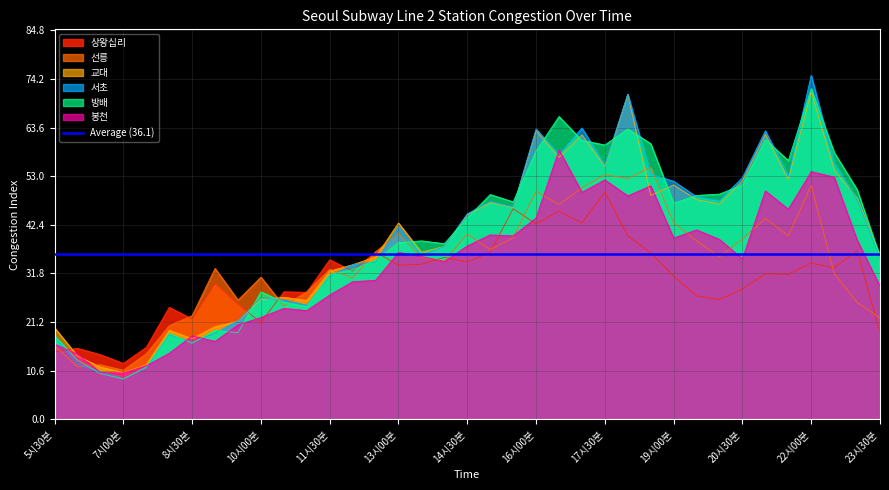

What is the total value across all series at 23시30분?

176.4